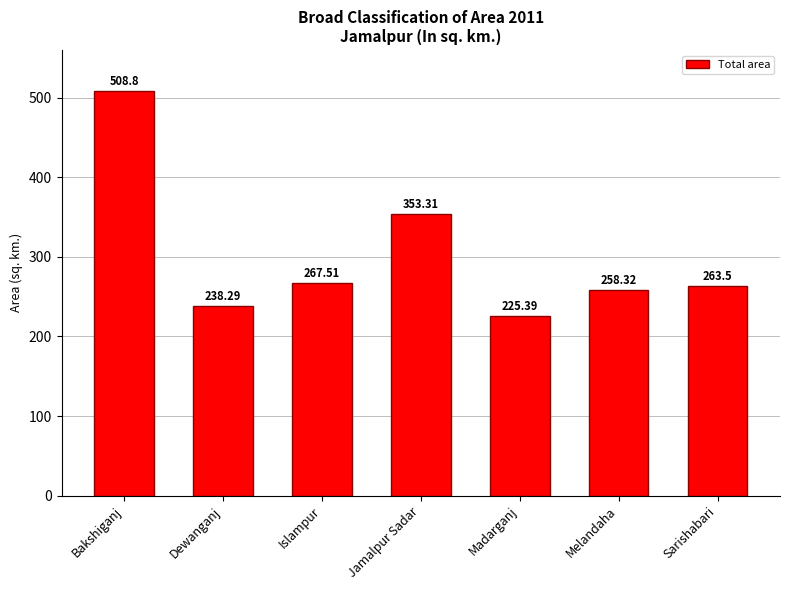

Which category has the highest value across all series?

Bakshiganj